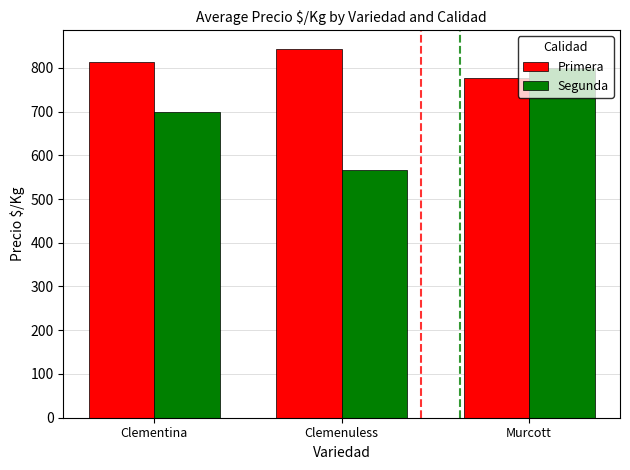

Is the value of Primera at Murcott greater than the value of Segunda at Murcott?

No